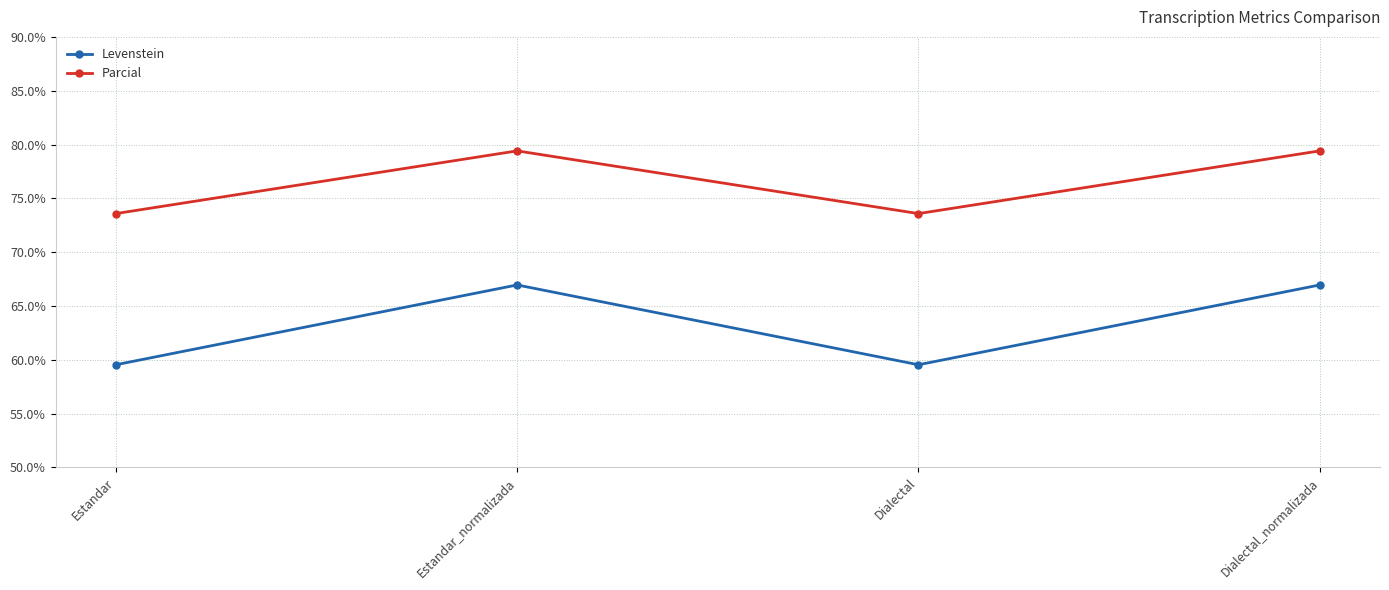

How many interior local peaks does the Parcial series have?

1